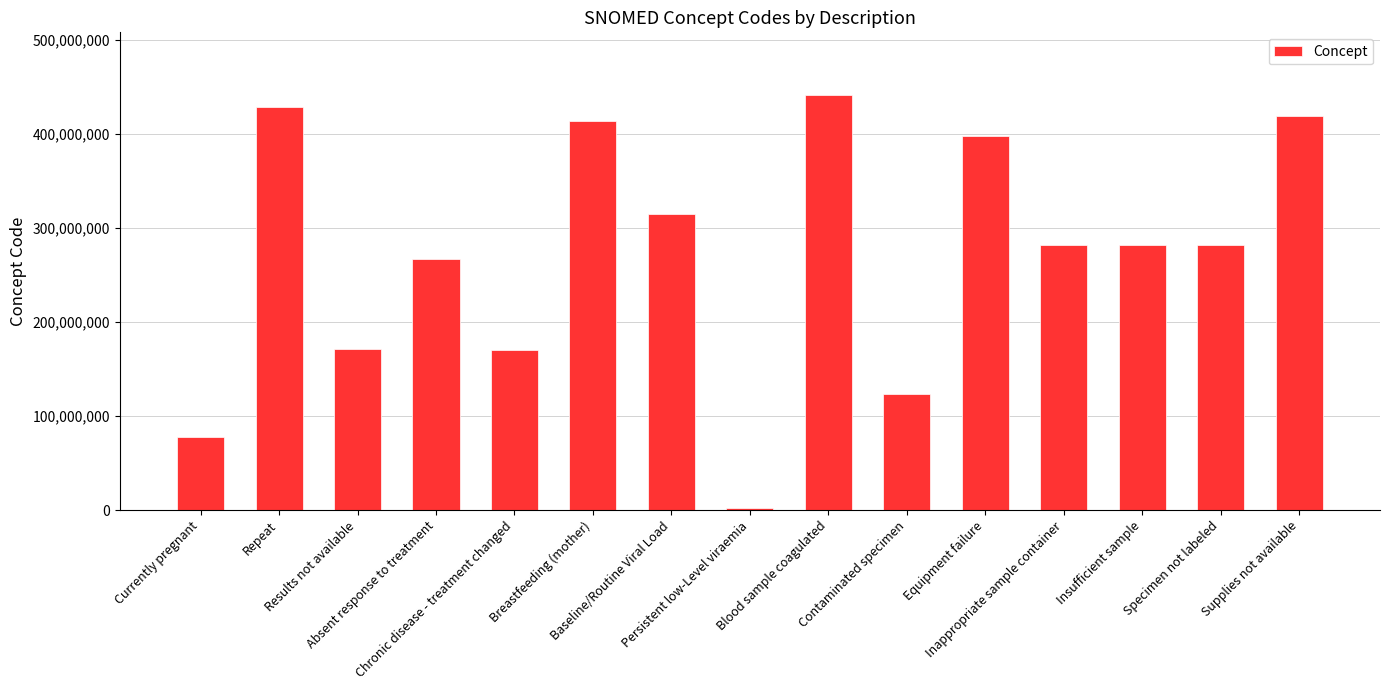

What is the difference between the second highest and minimum values?

425922003